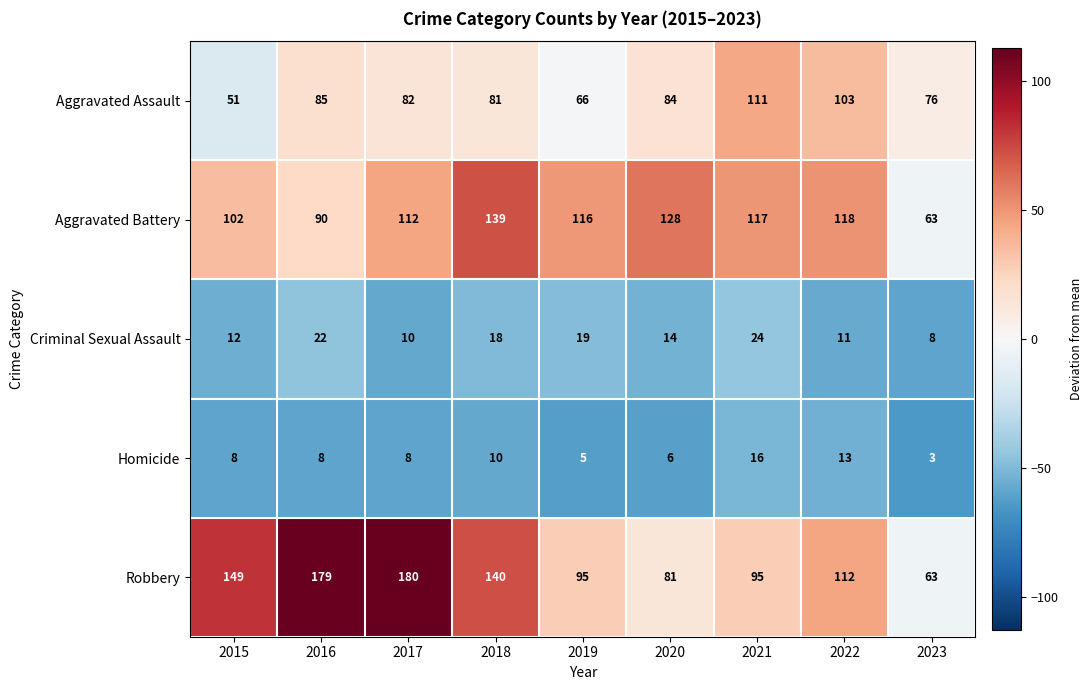

What is the difference between the maximum and minimum values in the Aggravated Battery series?

76